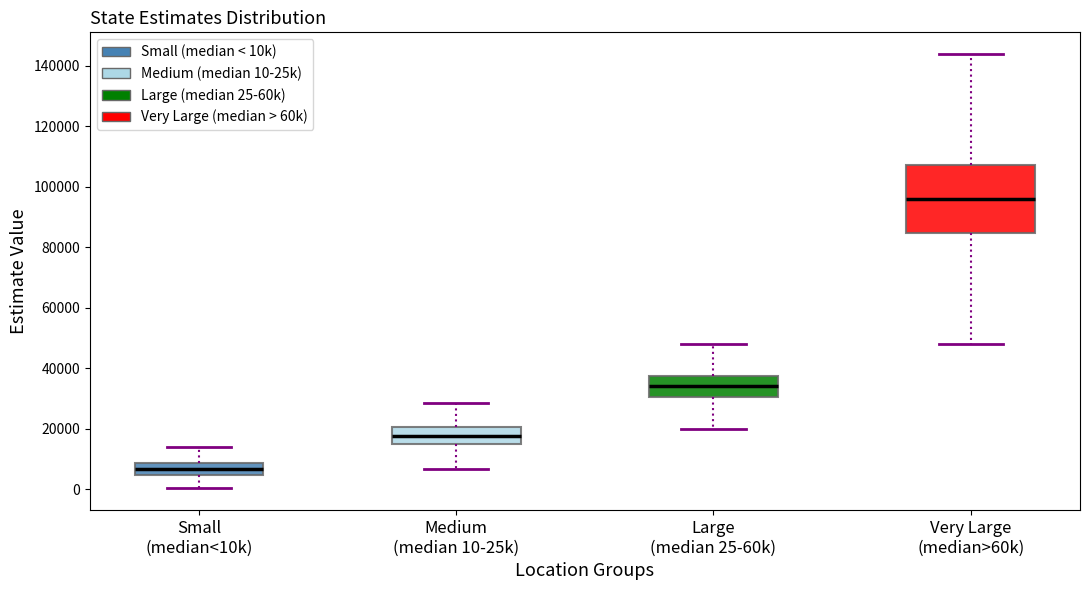

Which box's median line is the lowest?

Small (median<10k)